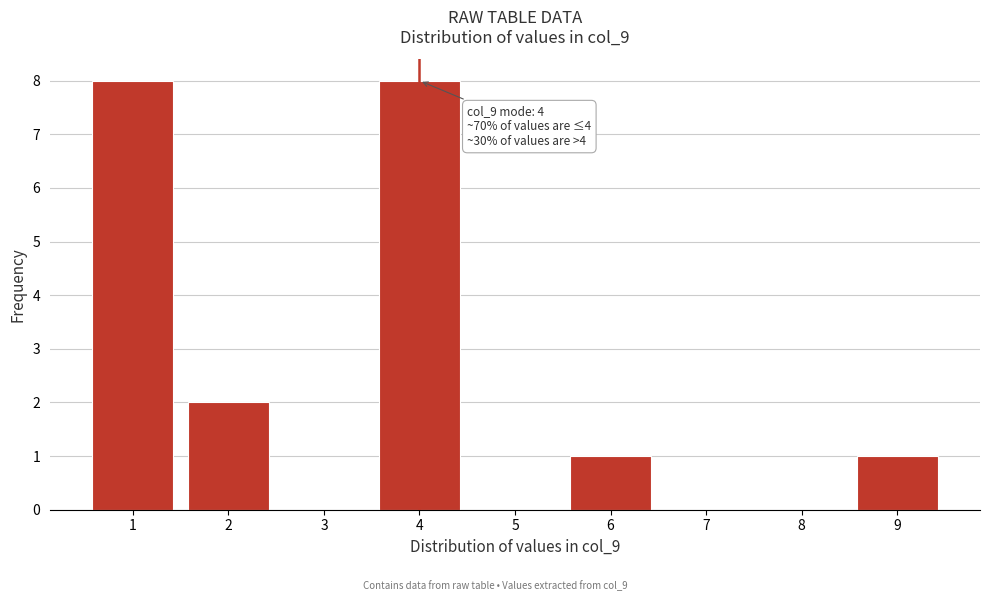

Reading left to right, what are all the values shown in this chart?

1=8	2=2	3=0	4=8	5=0	6=1	7=0	8=0	9=1